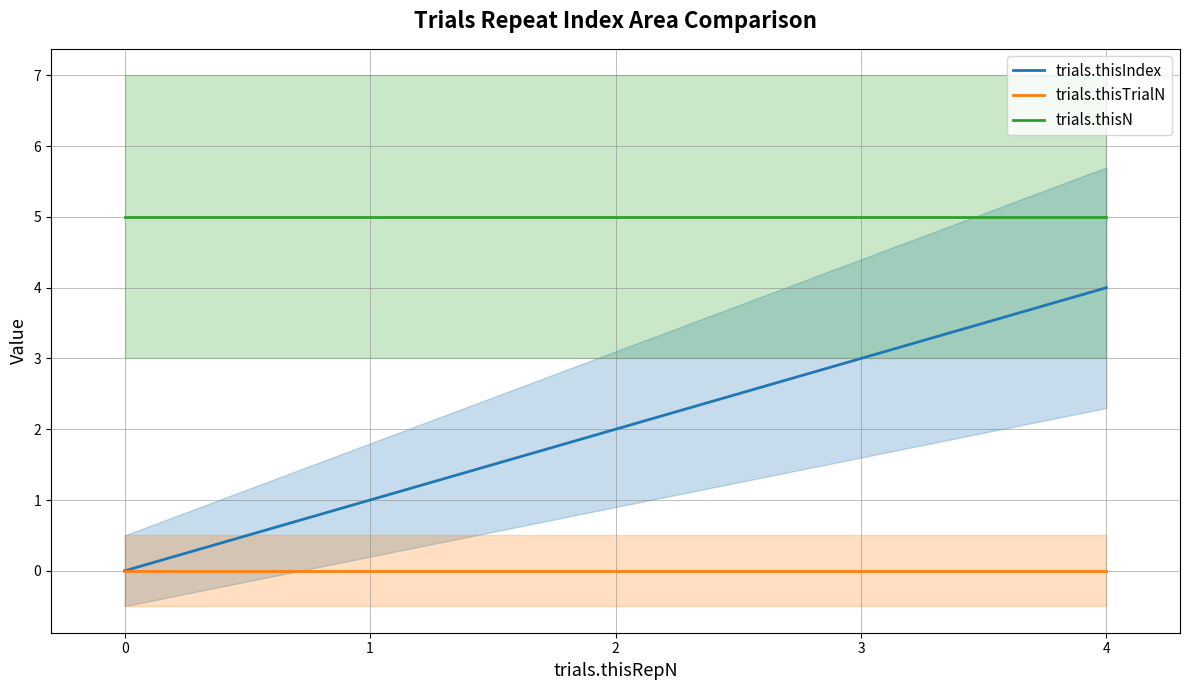

Which series has the widest spread of values?

trials.thisIndex